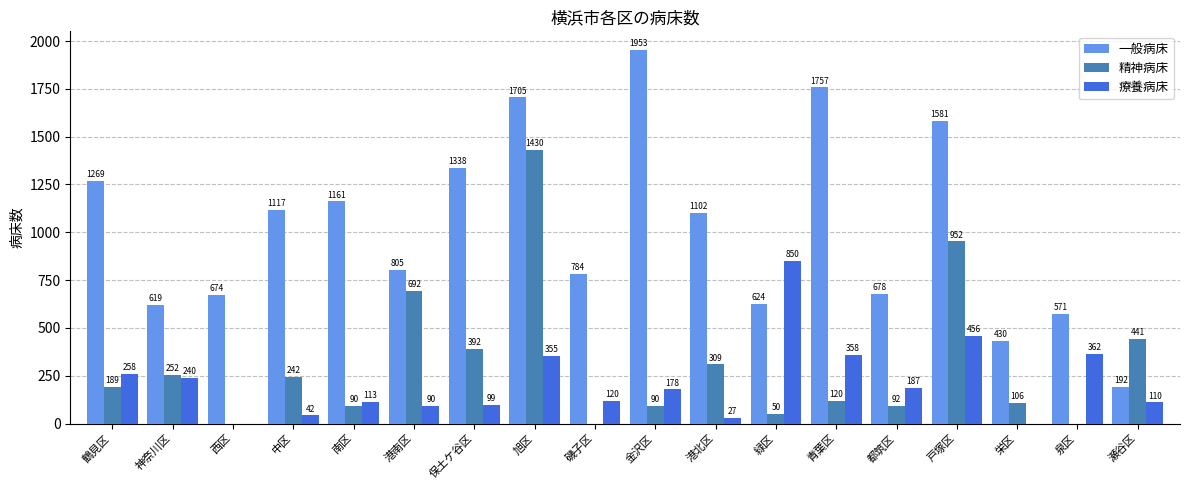

Read the 精神病床 value at 都筑区.

92